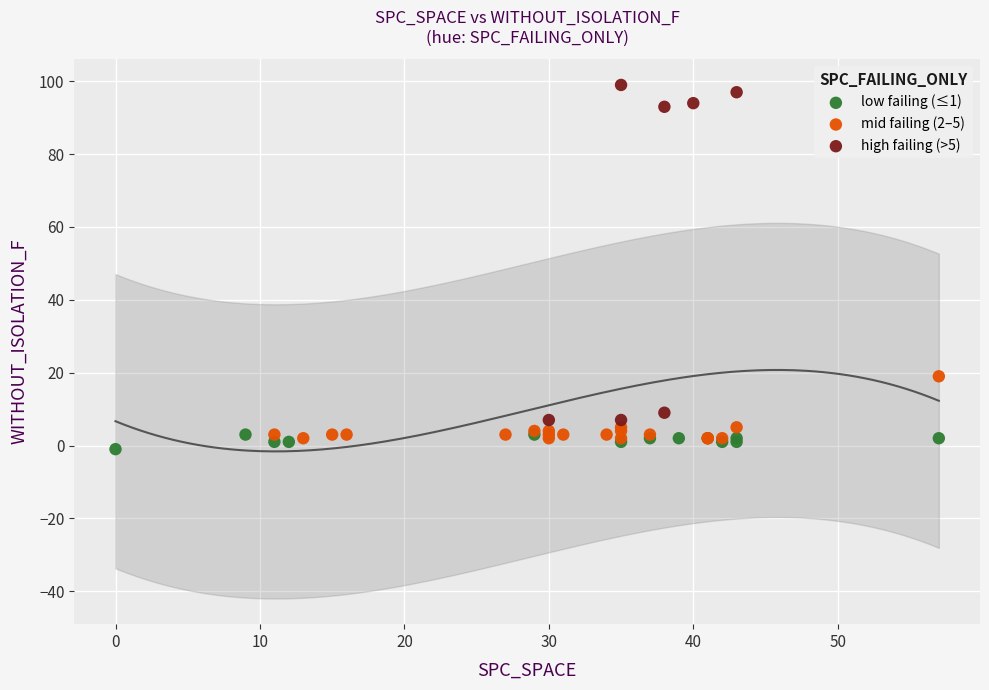

Which series has the largest Y range (max minus min)?

high failing (>5)